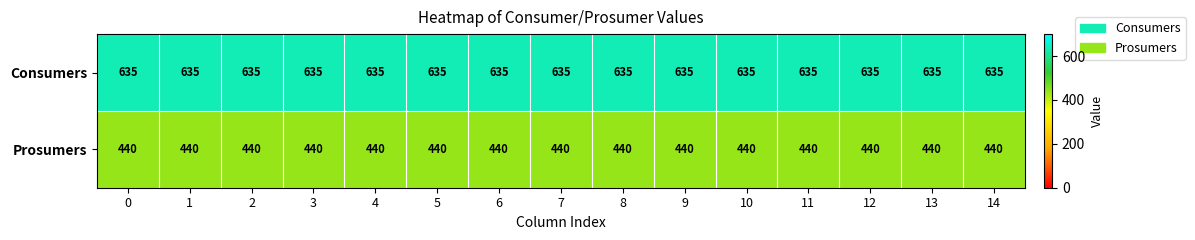

The value of Prosumers at 14 is 737. True or false?

False